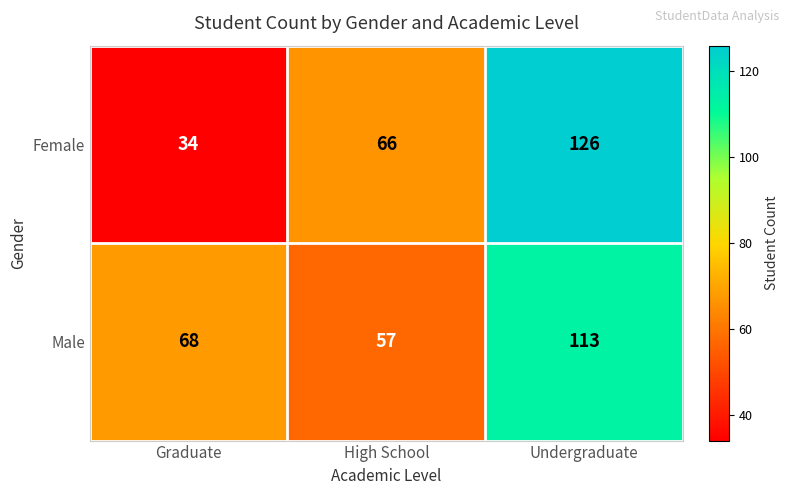

What is the average value of the Female series?

75